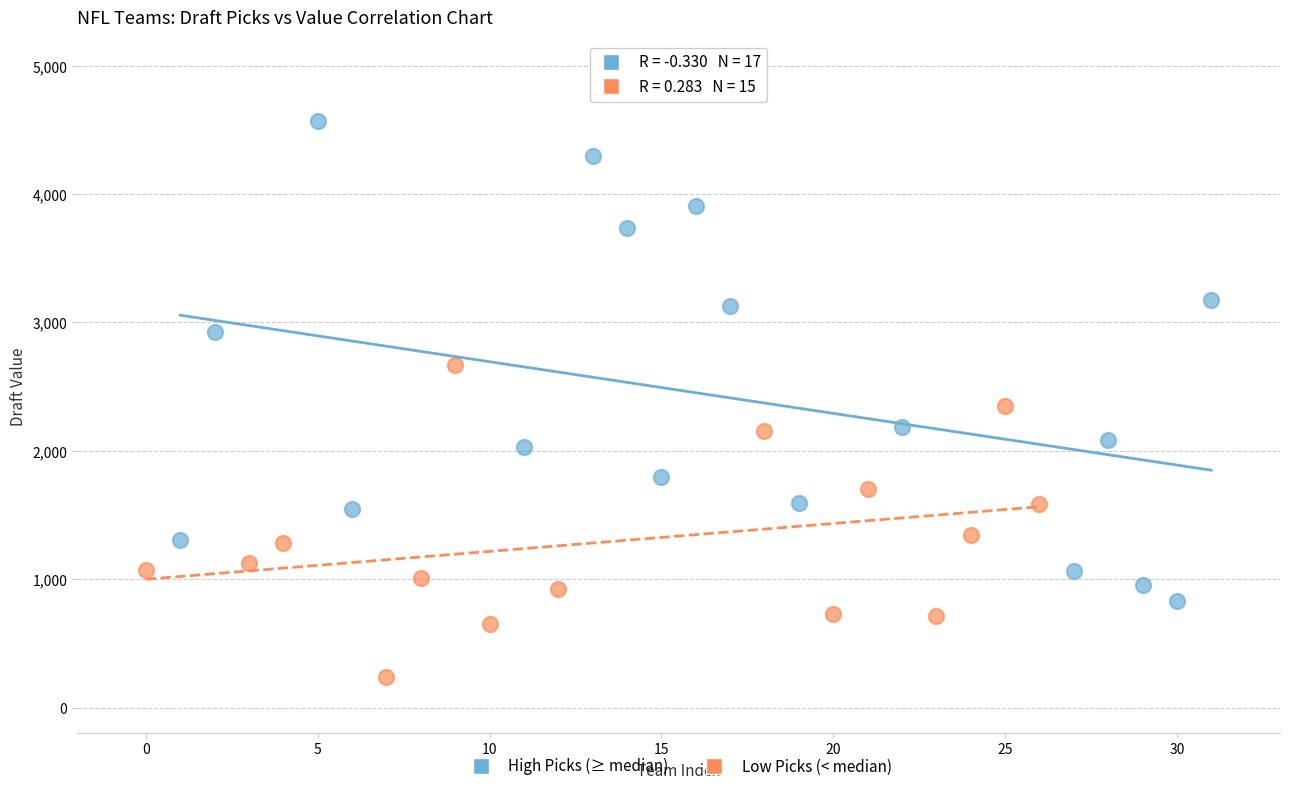

Which series reaches the maximum Y coordinate?

High Picks (≥ median)